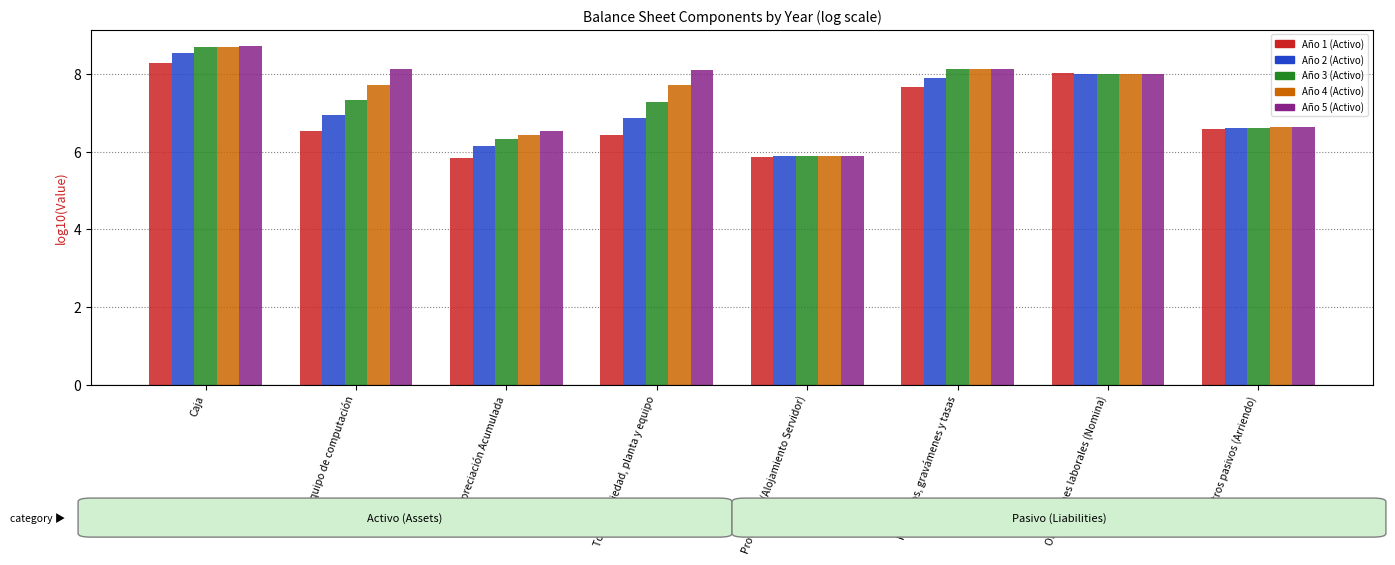

How many values in the Año 2 (Activo) series are below 6?

1